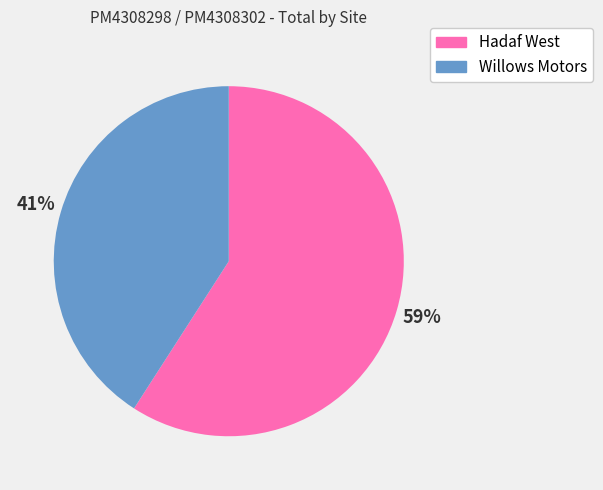

What is the ratio of the value at Hadaf West to the value at Willows Motors?

1.4